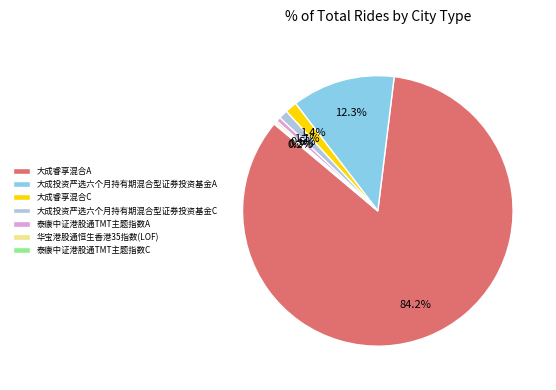

Which category has the biggest portion of the pie?

大成睿享混合A